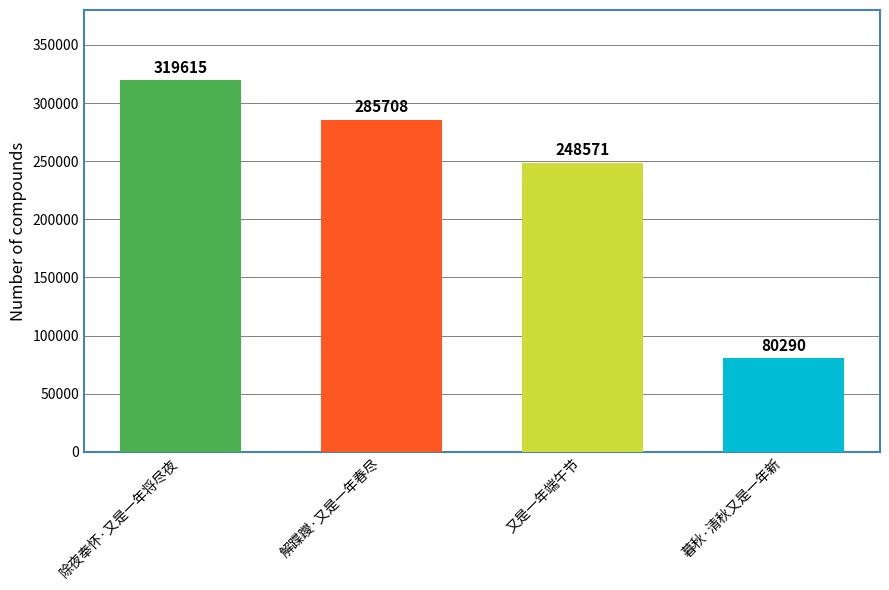

What is the approximate value at 暮秋·清秋又是一年新?

80290